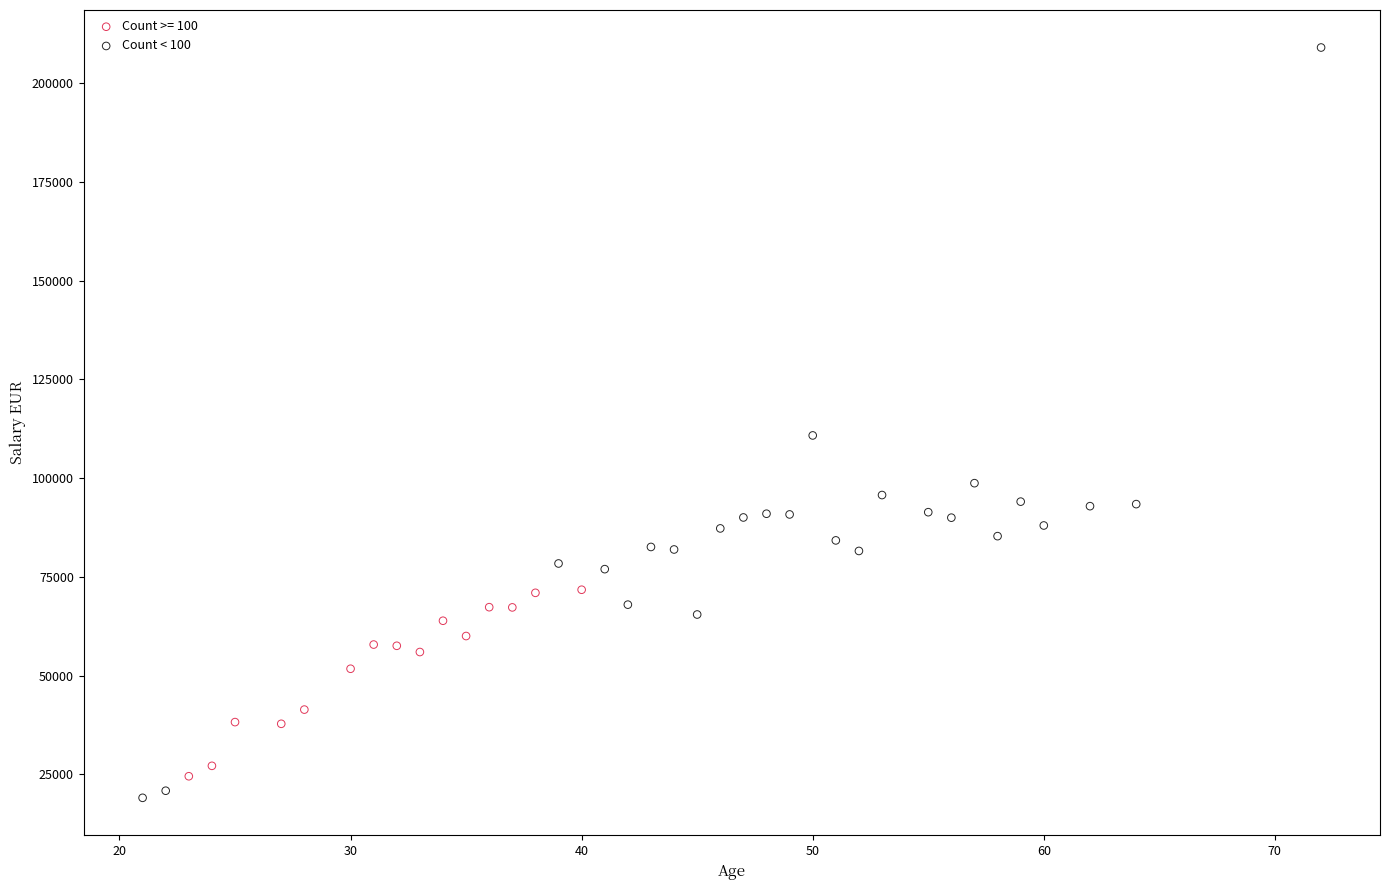

Which series has the widest spread of Y values?

Count < 100